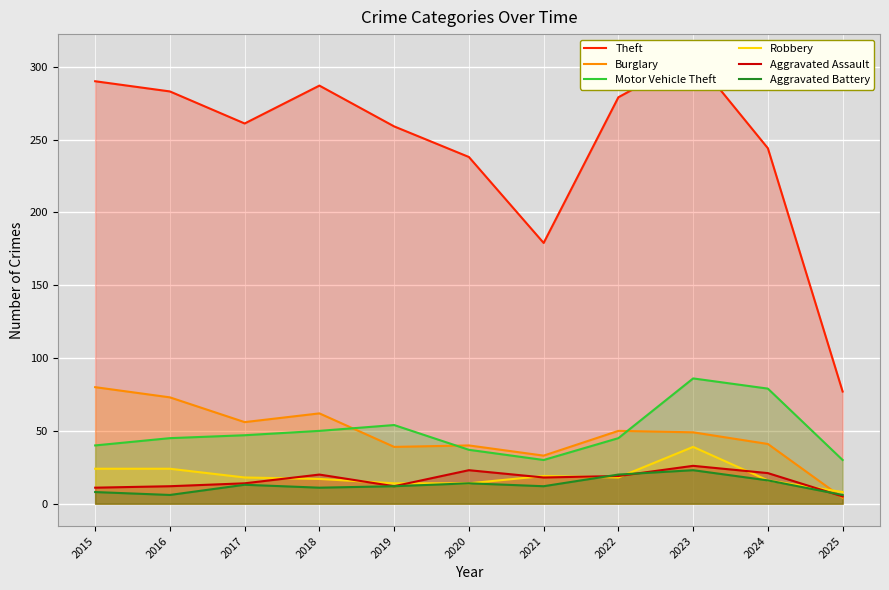

What is the sum of all Theft values?

2704